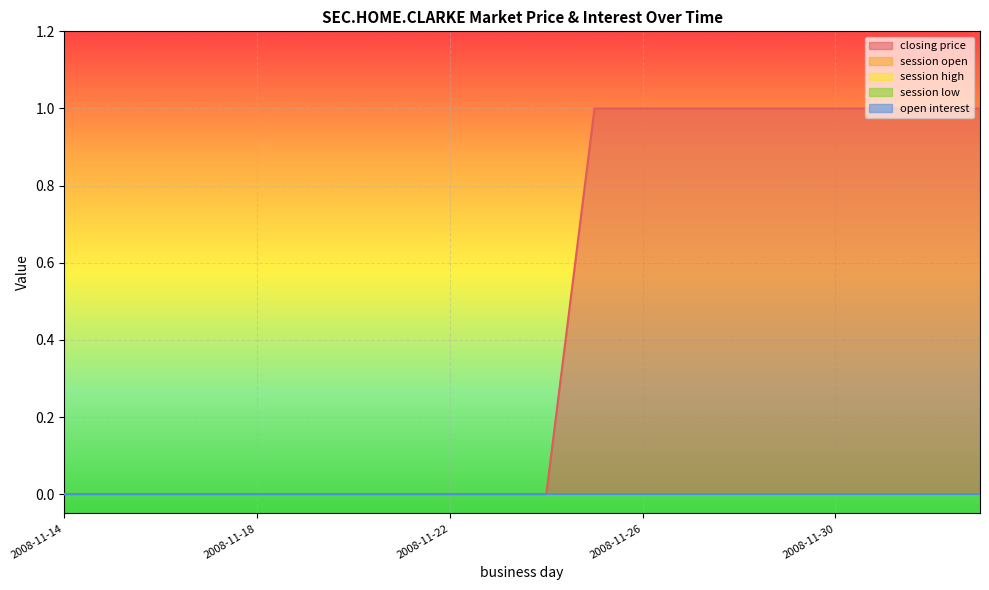

At which label does session high reach its minimum?

2008-11-14